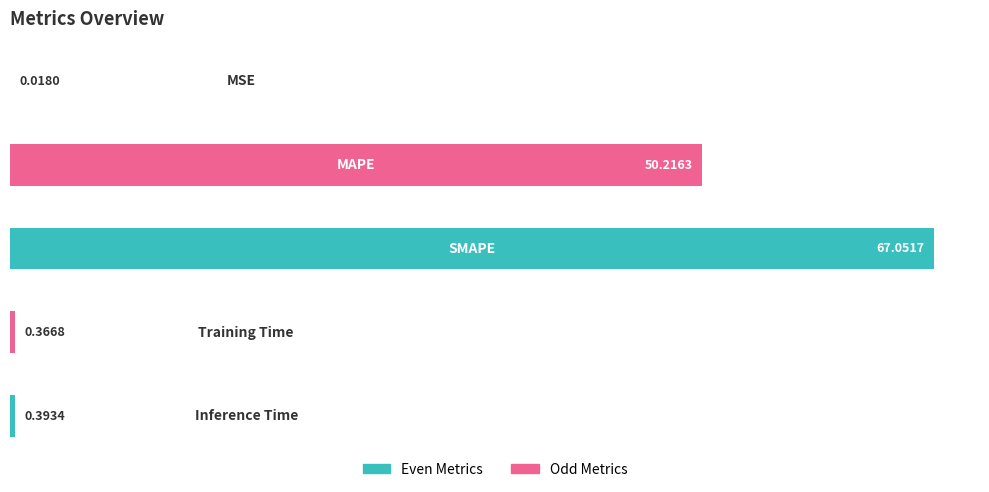

What is the sum of all values?

118.0